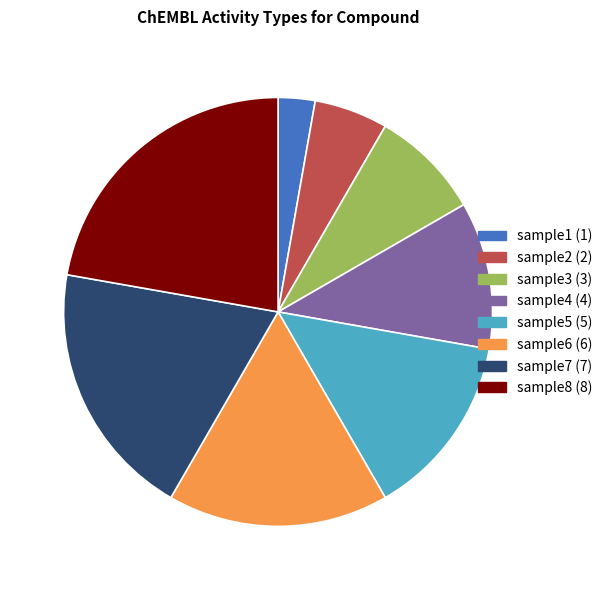

Between sample4 and sample1, which is larger?

sample4